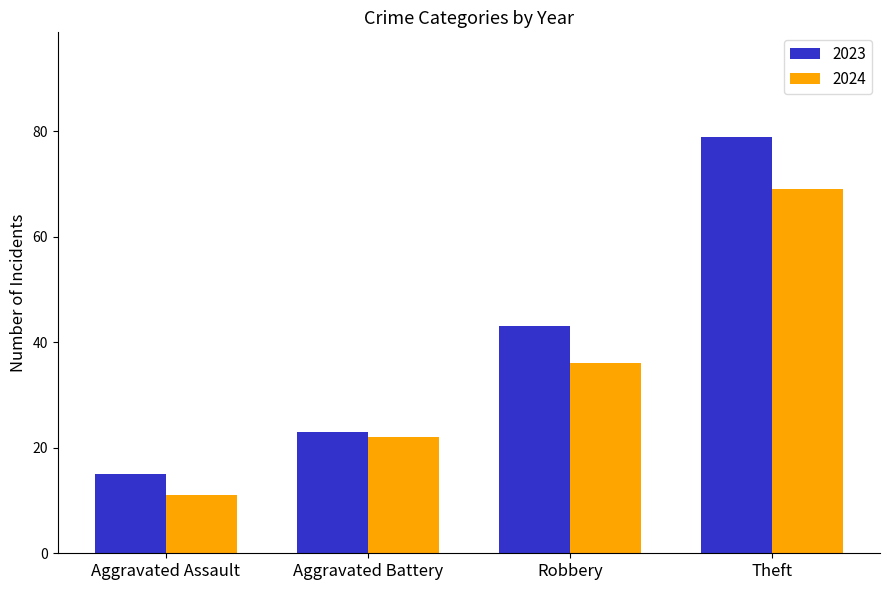

What is the value of the 2023 bar at the 2nd from the left?

23